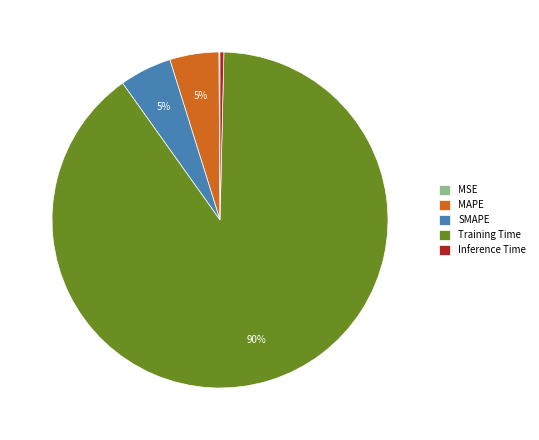

Is it true that Training Time is 99% of the pie?

False